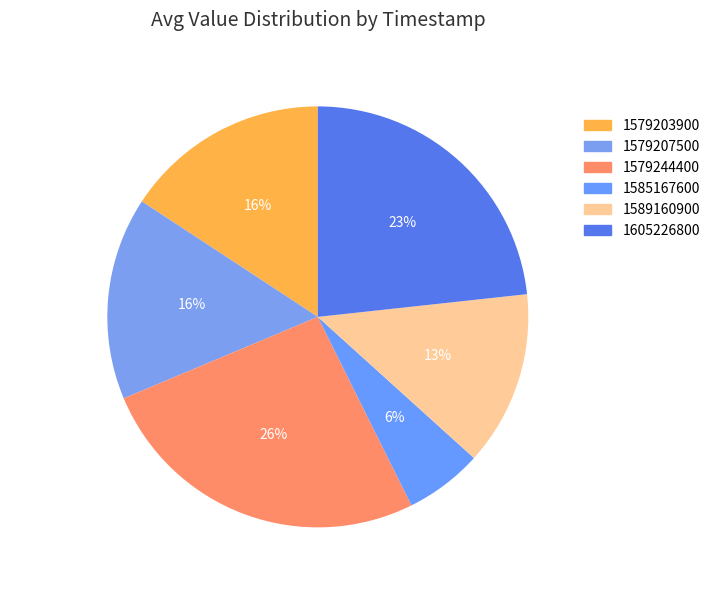

What percentage is the 1579207500 slice, to the nearest percent?

16%